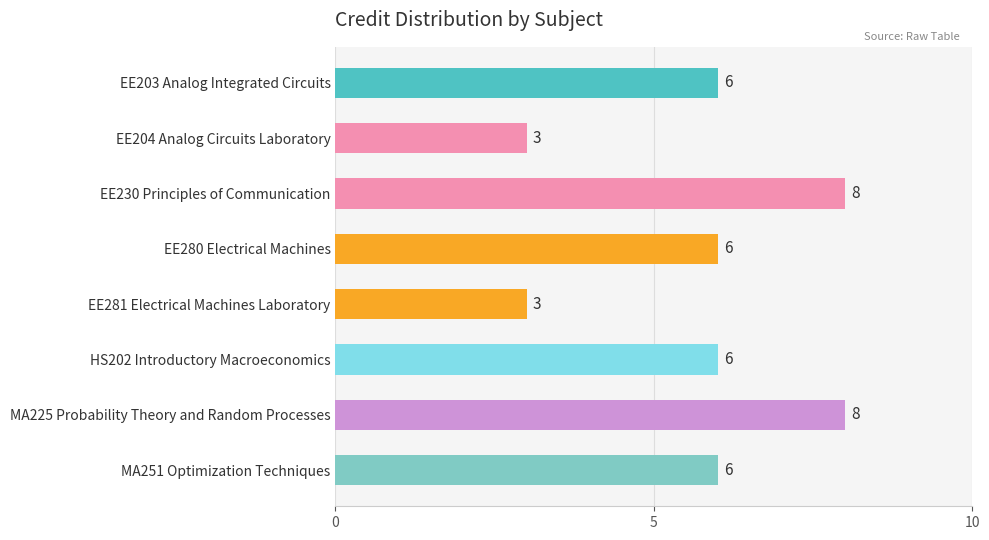

How many values are below 6?

2